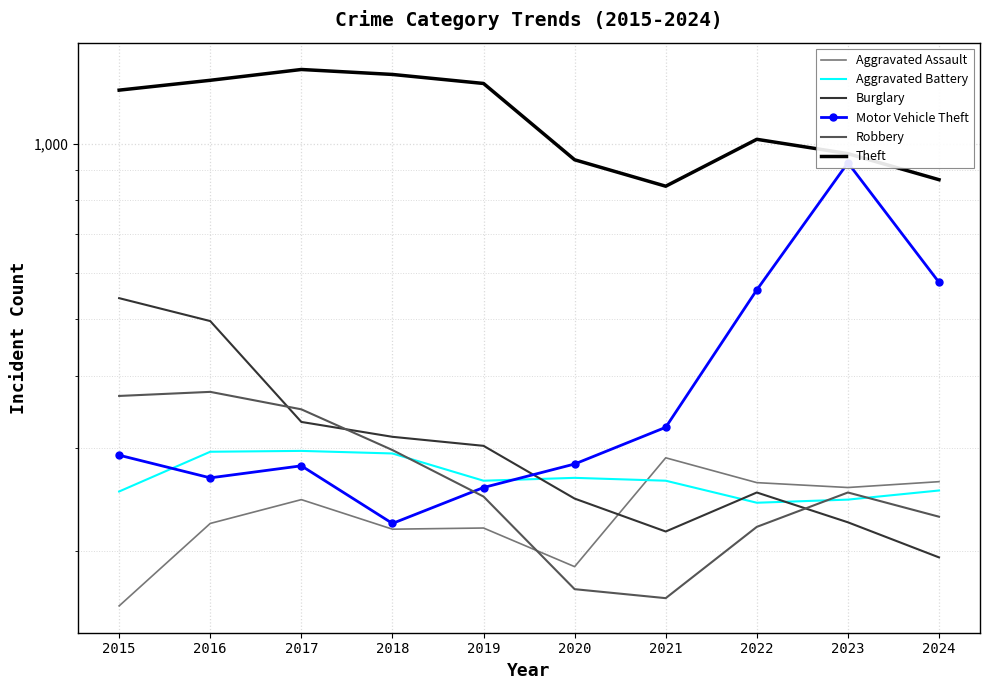

True or false: Burglary has more than 2 points higher than both neighbors.

False